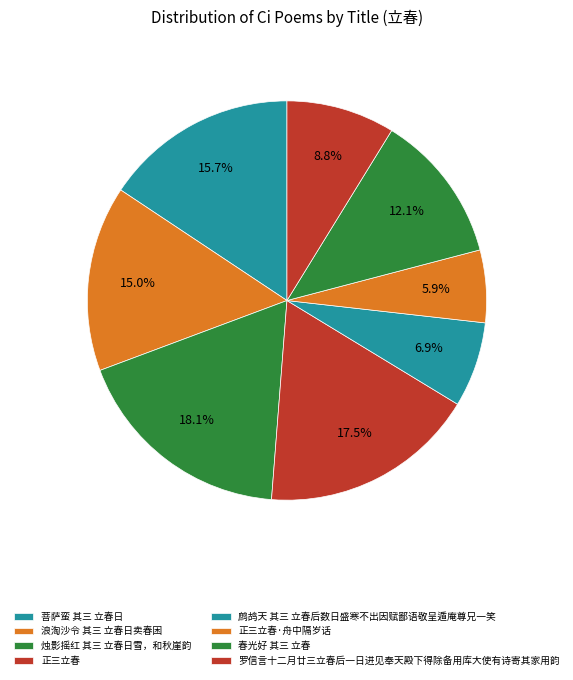

How many slices are in this pie chart?

8